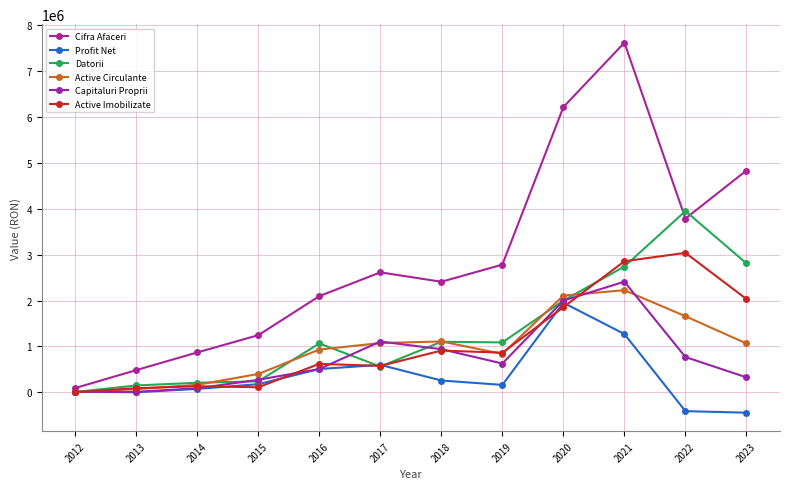

What value does the Active Circulante series have at 2015, to the nearest 10?

401160